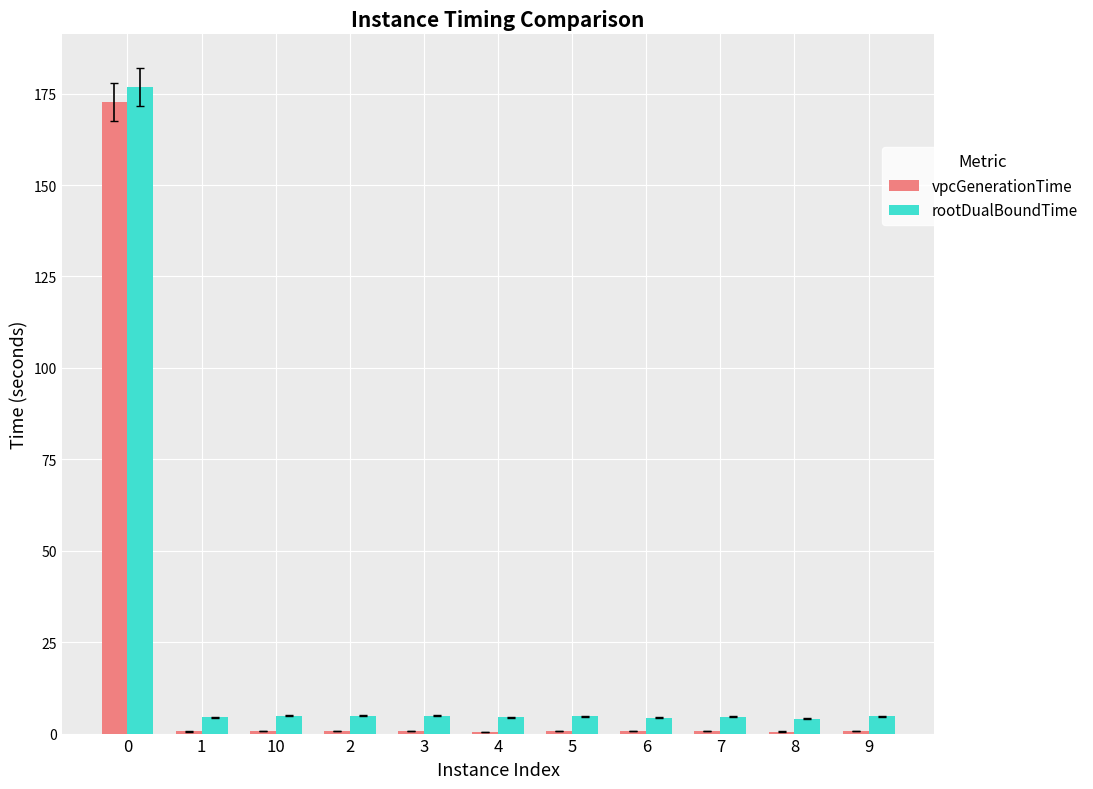

What is the sum of all rootDualBoundTime values?

223.0